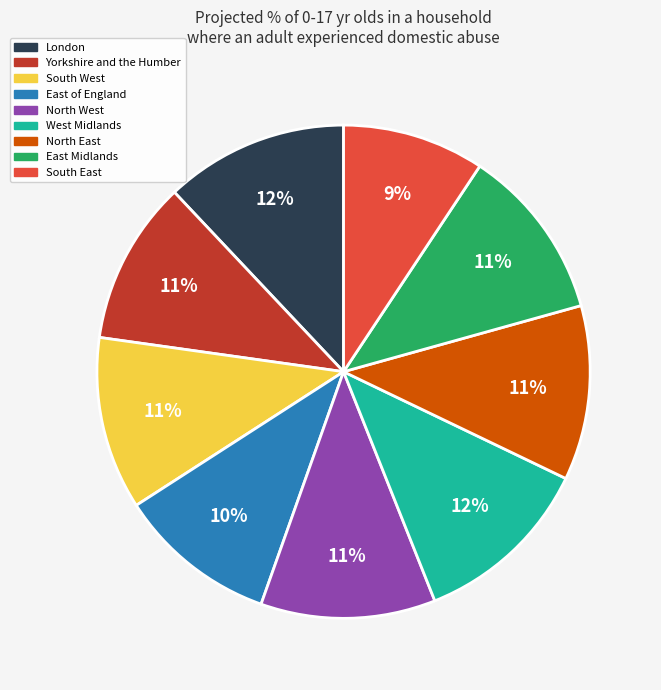

Is there any slice that represents more than half of the pie?

No